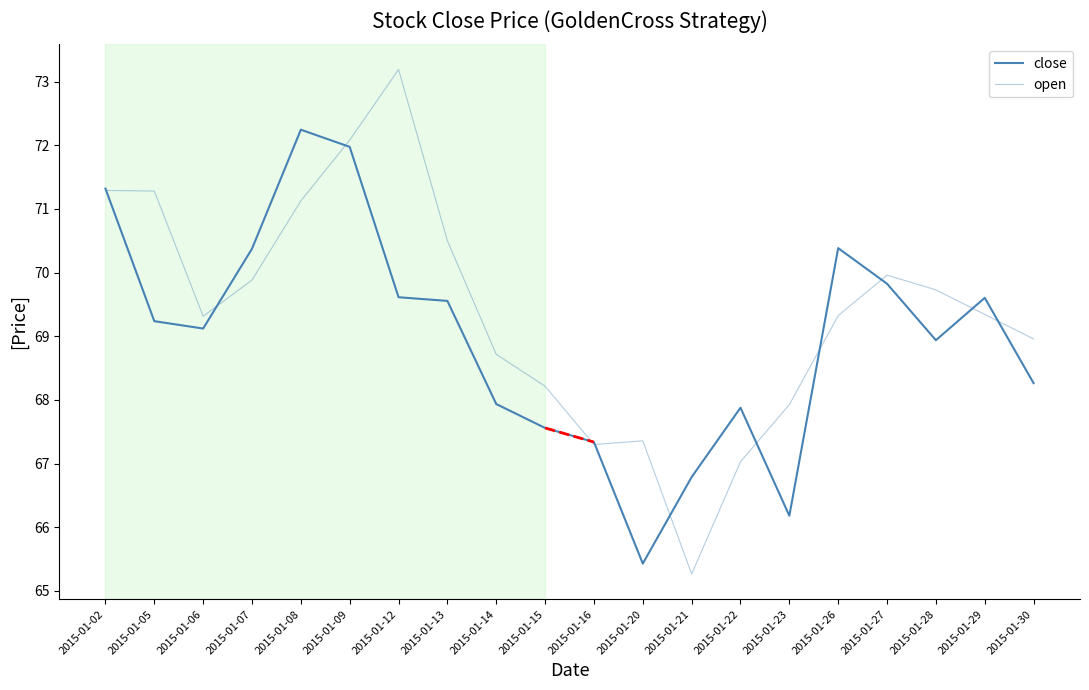

Is this an area chart (filled region under the line)?

No